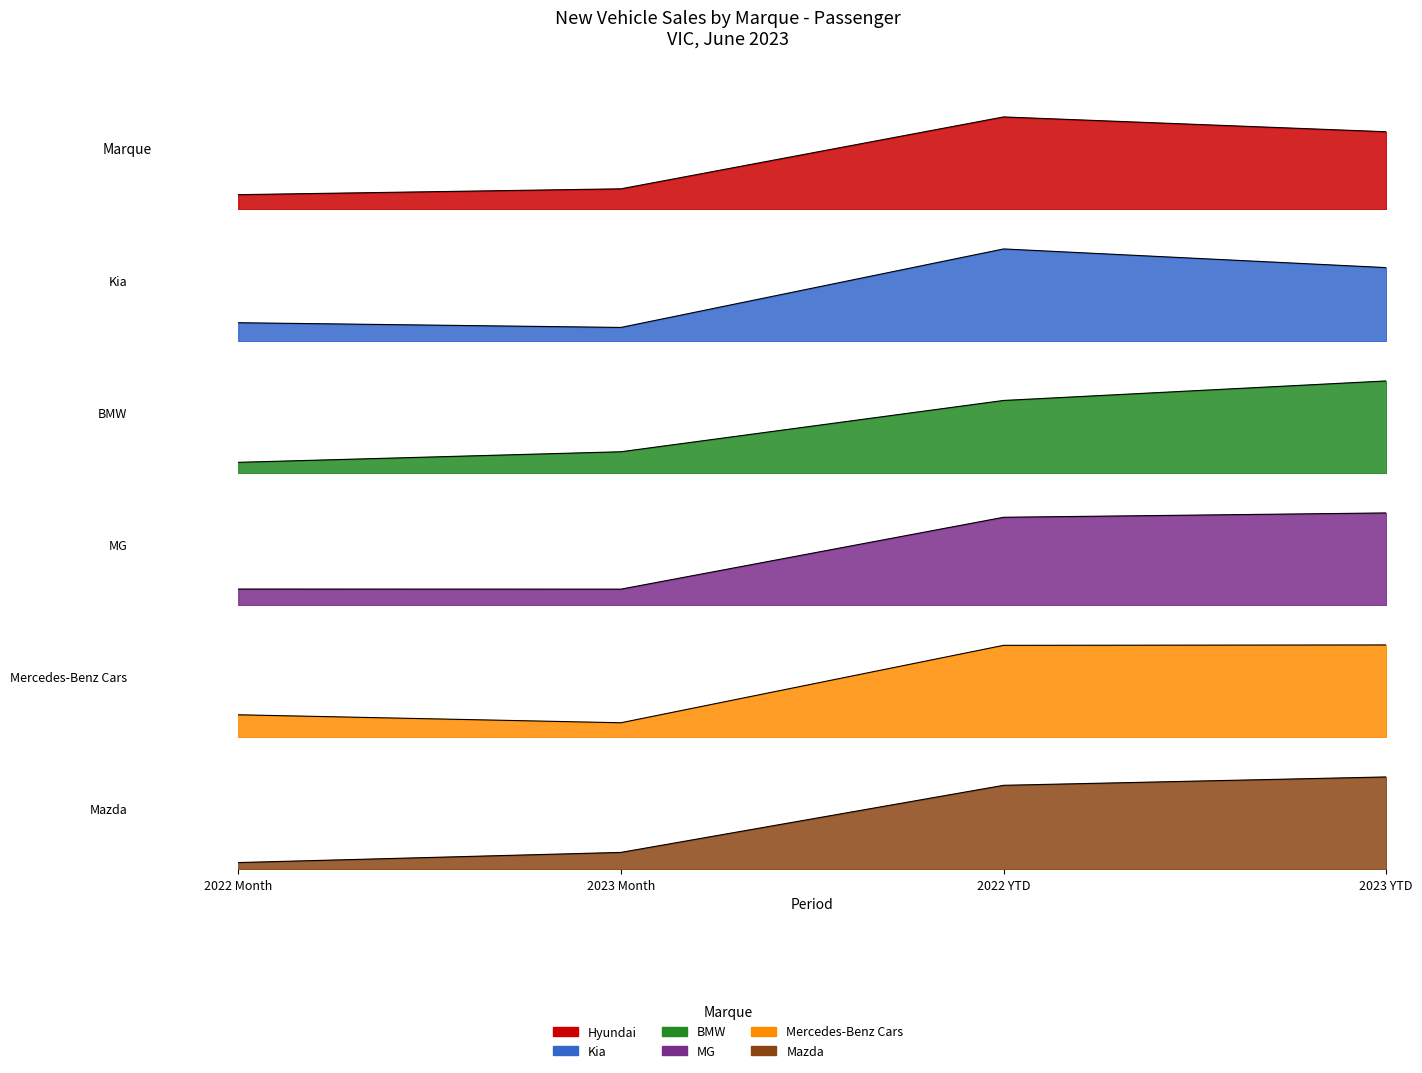

What is the label of the 3rd point from the right?

2023 Month